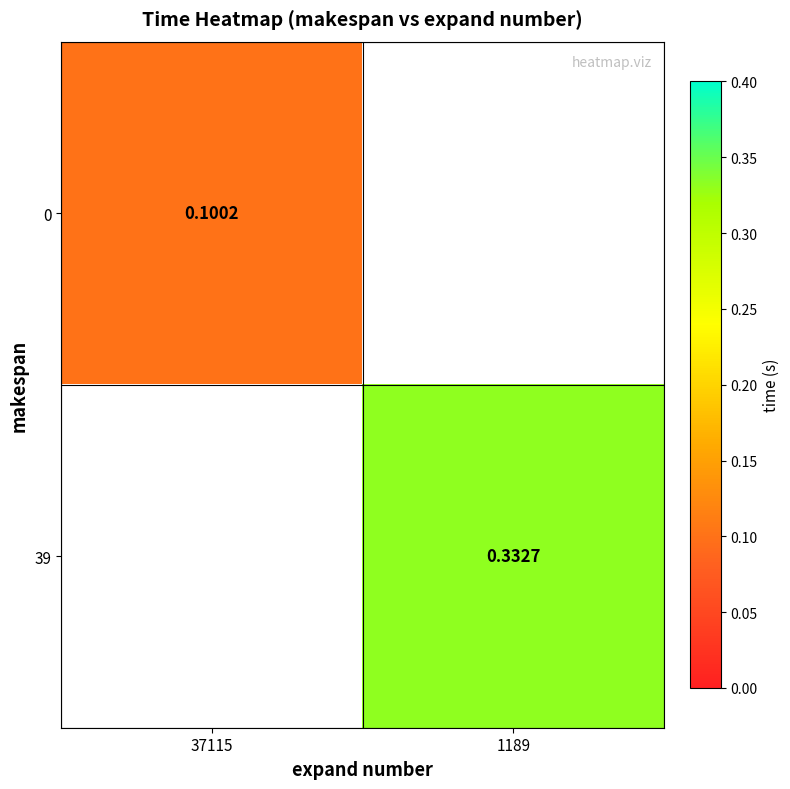

How many series are shown in this chart?

2